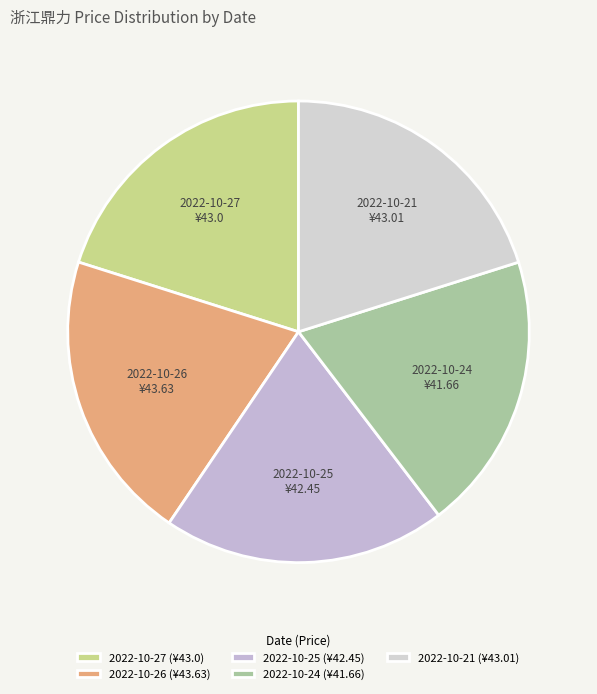

Is the sum of 2022-10-26 and 2022-10-24 greater than half?

No